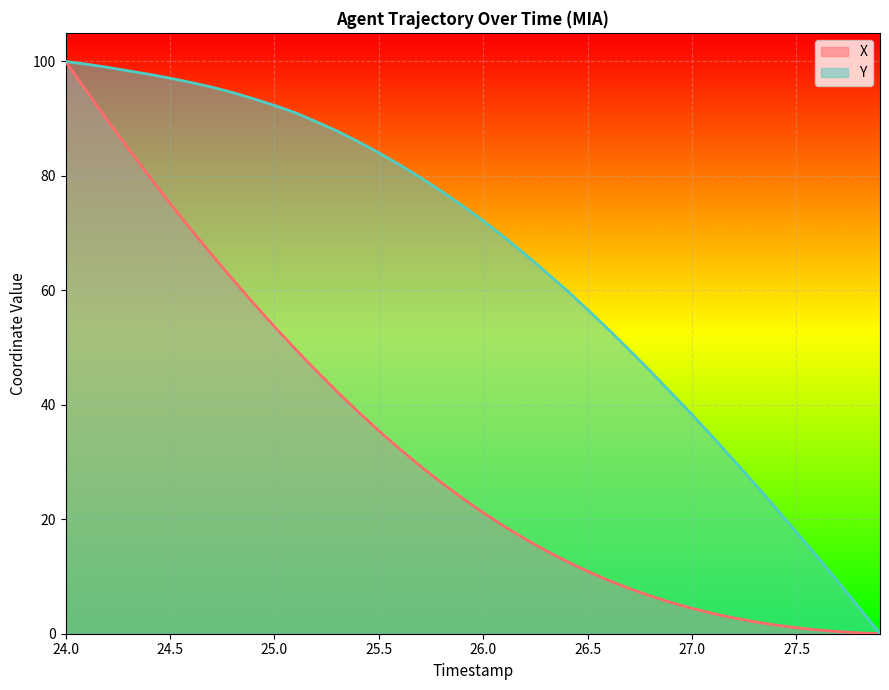

Which series has the largest total across all categories?

Y